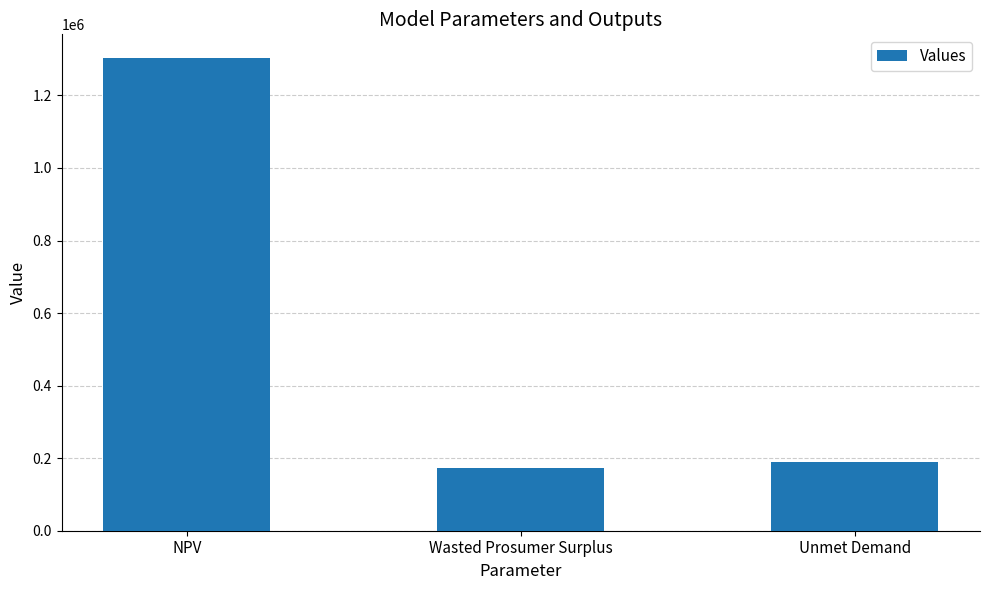

Rank the categories by value from highest to lowest.

NPV, Unmet Demand, Wasted Prosumer Surplus